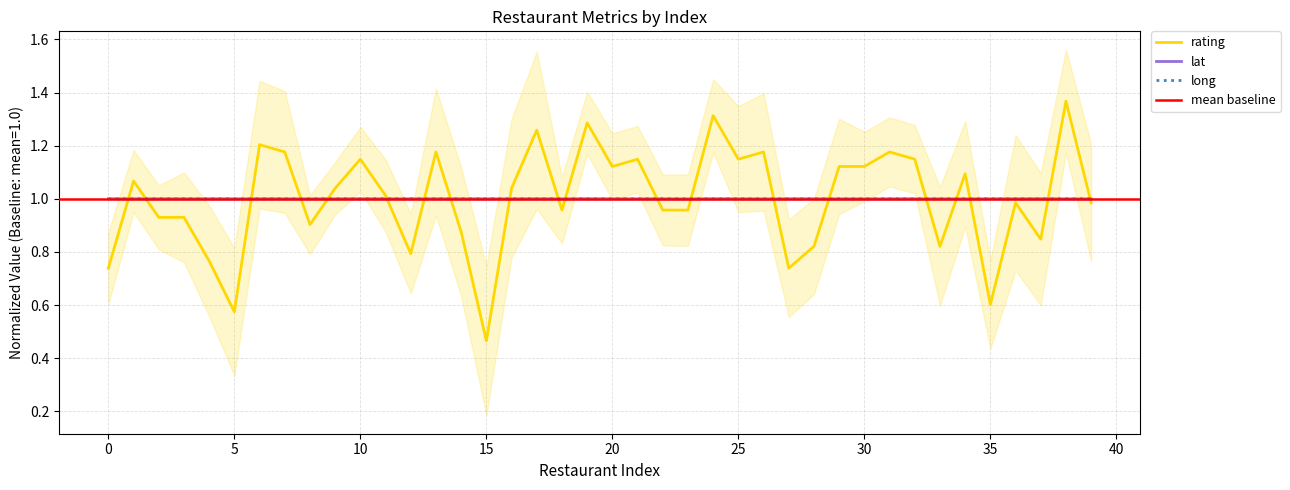

What is the difference between the highest and lowest values at 0?

0.3